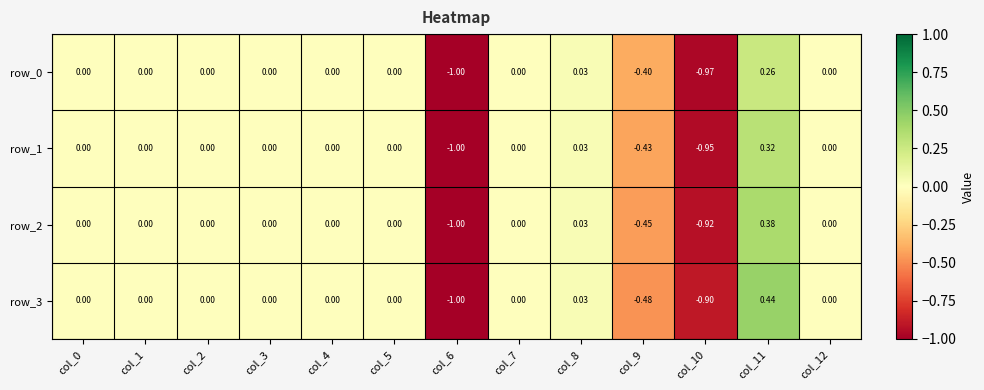

Is the value of row_3 at col_8 greater than the value of row_2 at col_11?

No